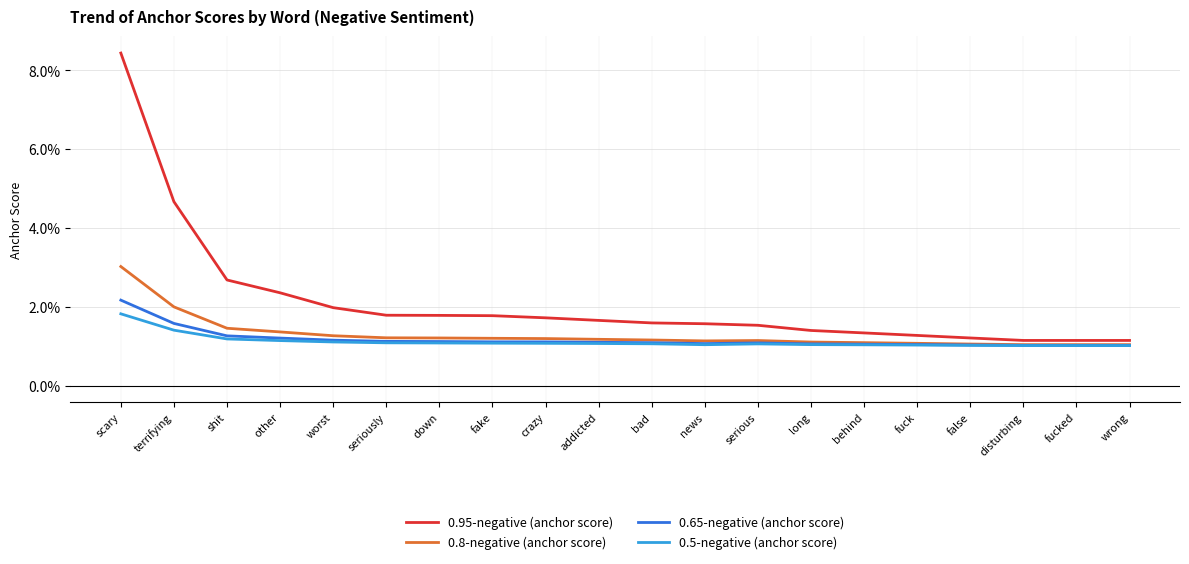

The value of 0.95-negative (anchor score) at other is 0.0. True or false?

False